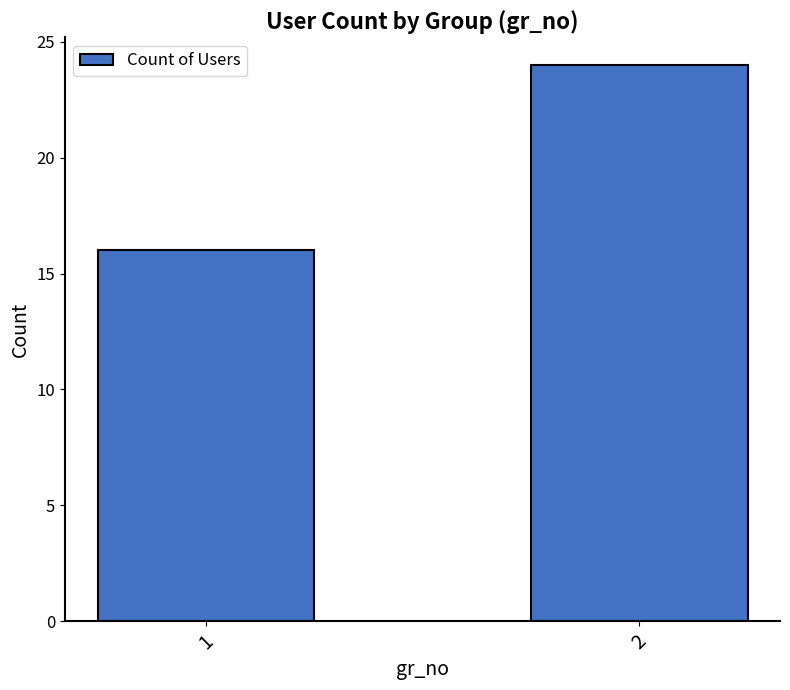

Does the chart contain any negative values?

No